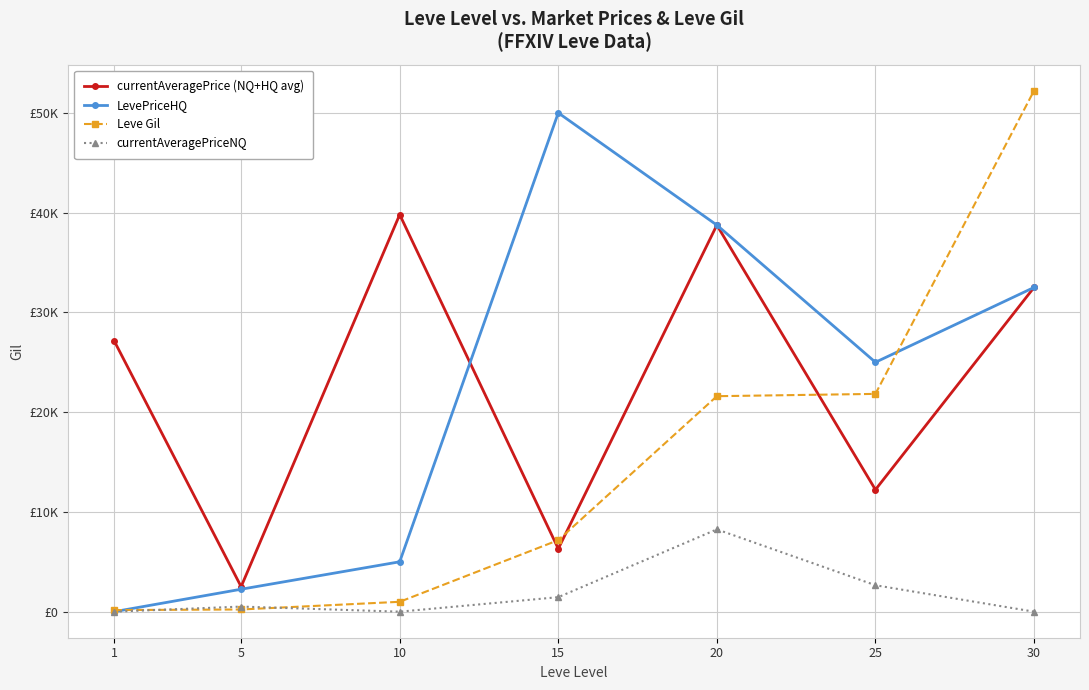

The value of currentAveragePrice (NQ+HQ avg) at 10 is 39800.0. True or false?

True